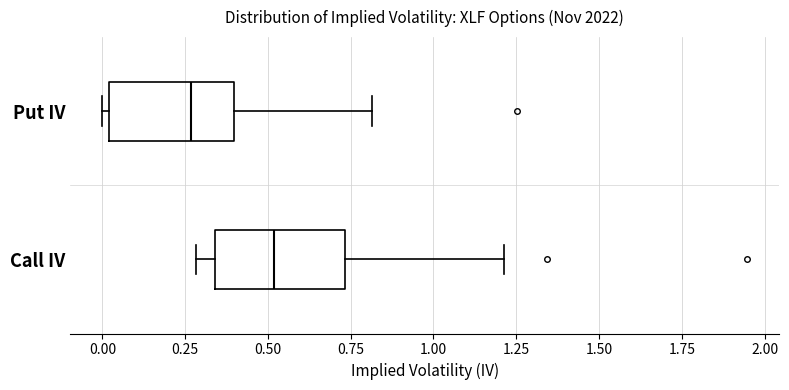

Where does the right whisker of the box for Put IV end on the x-axis? The values are not printed on the chart, so give them approximately, as read against the axis.

0.80